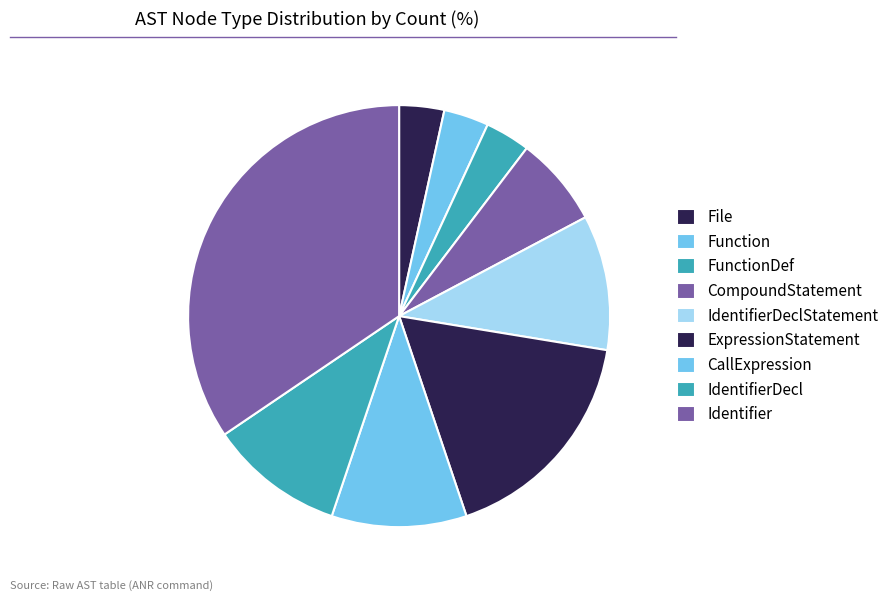

What percentage is the Identifier slice, to the nearest percent?

34%